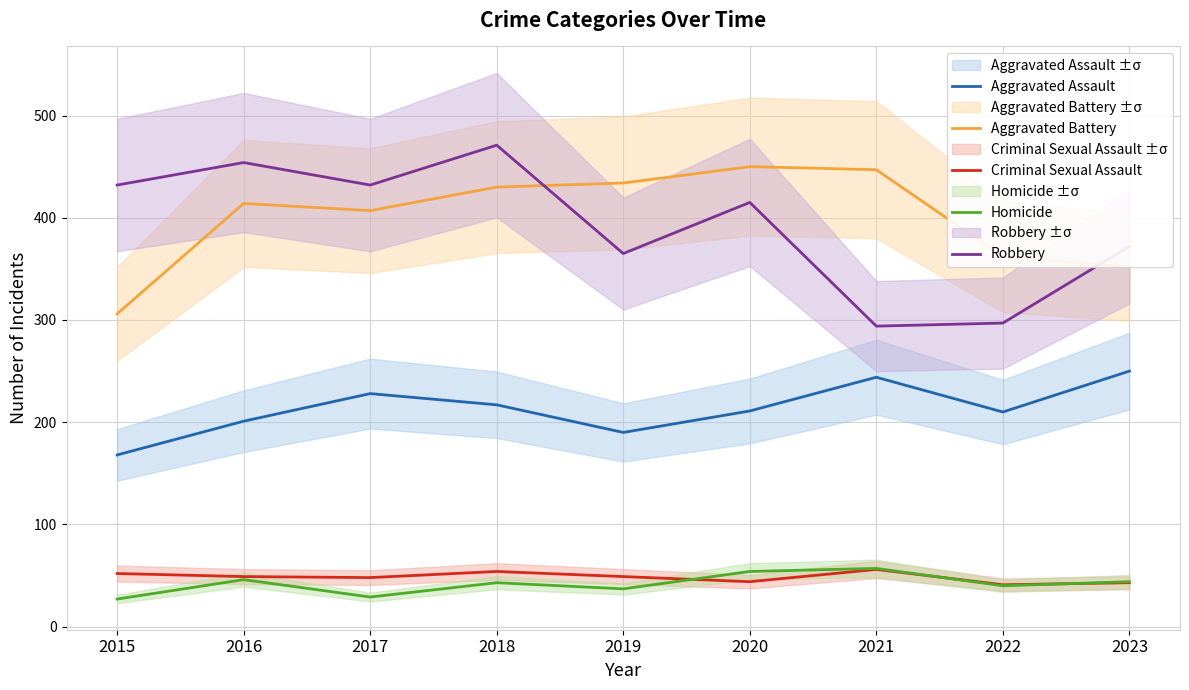

True or false: Homicide has a value of 62 at 2016.

False